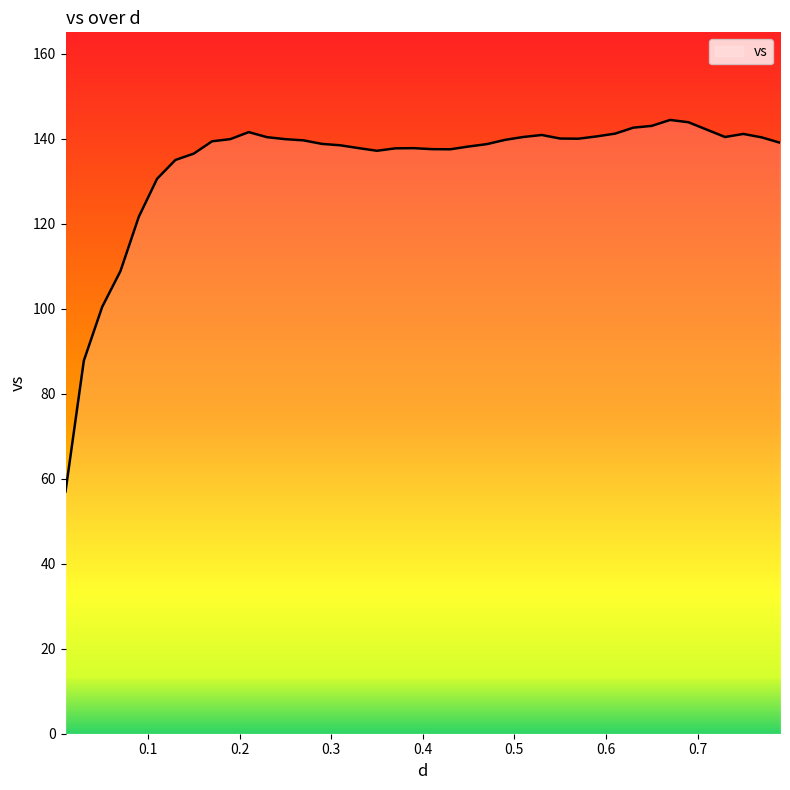

What is the difference between the maximum and minimum values?

87.4